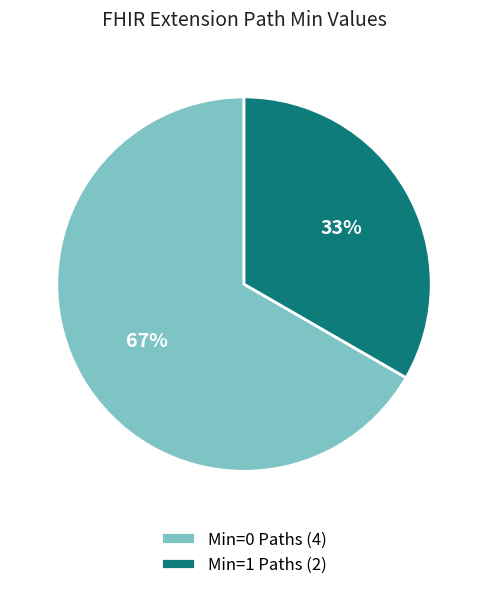

To the nearest percent, what is the average slice percentage?

50%